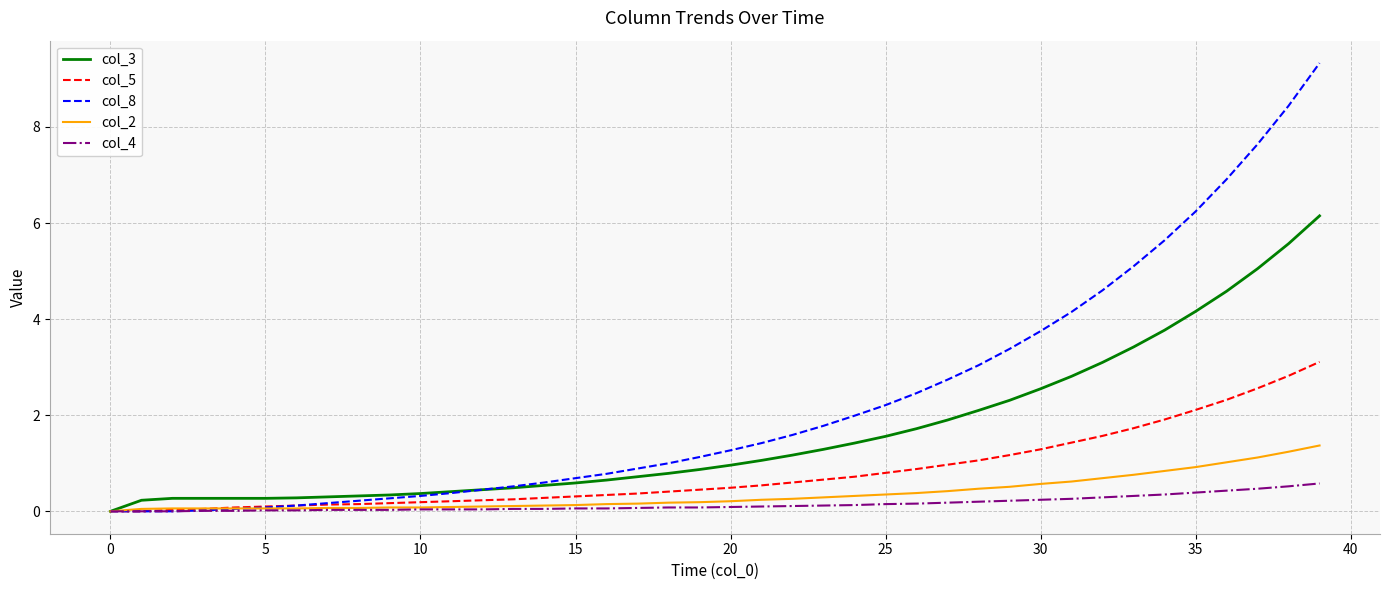

List the series in order of their peak value, highest first.

col_8, col_3, col_5, col_2, col_4